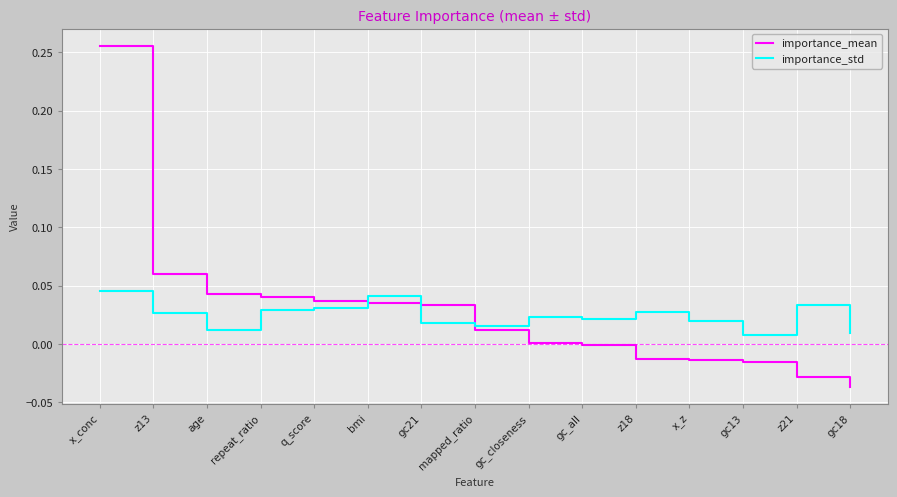

Which category has the highest value across all series?

x_conc